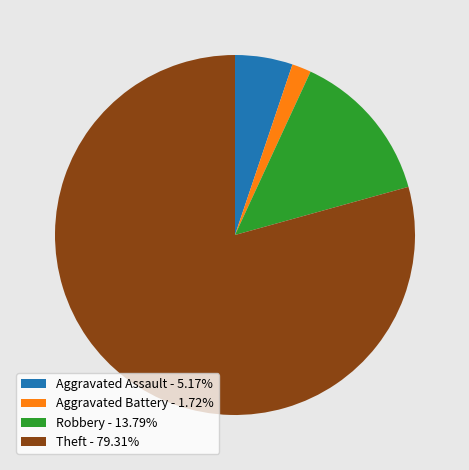

How many segments does this pie chart have?

4